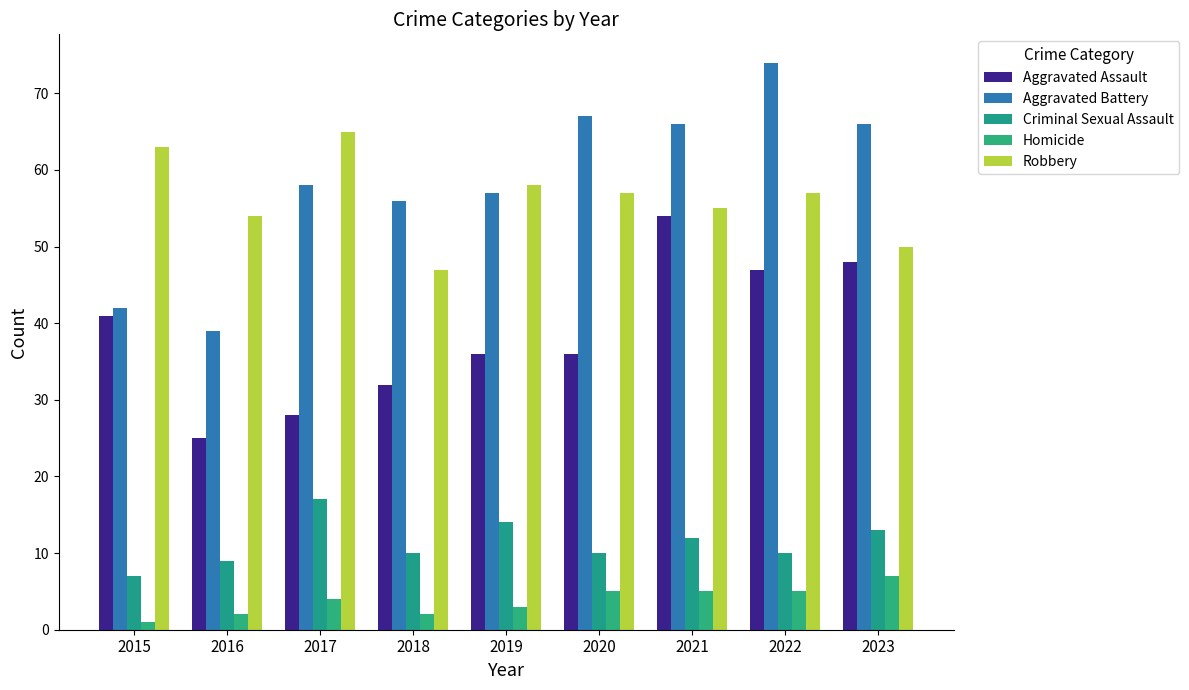

What is the total value across all series at 2017?

172